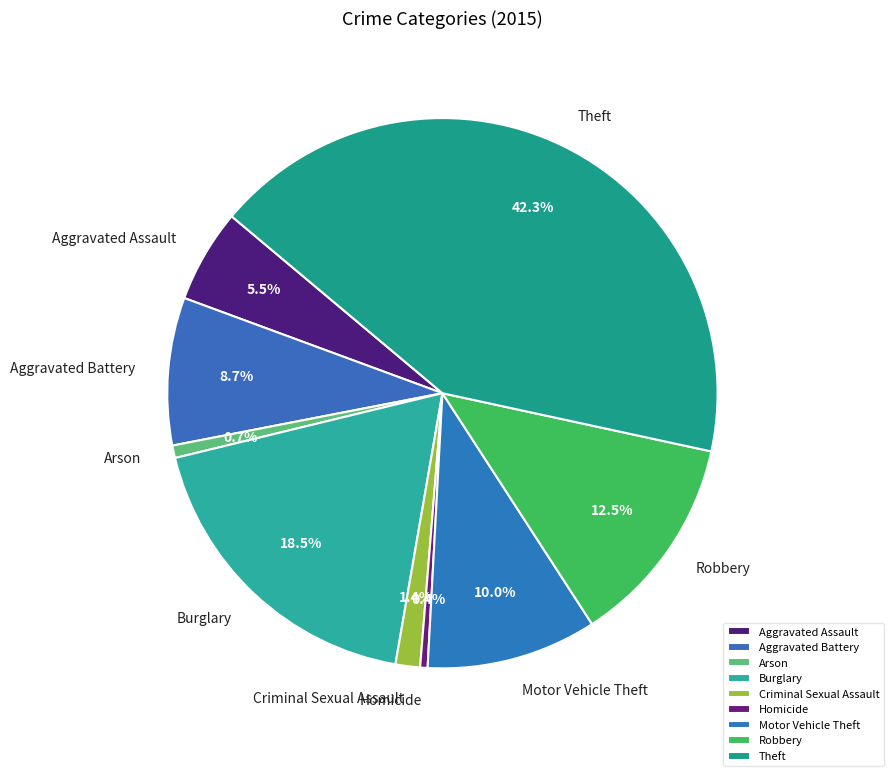

What is the largest slice in the pie chart?

Theft